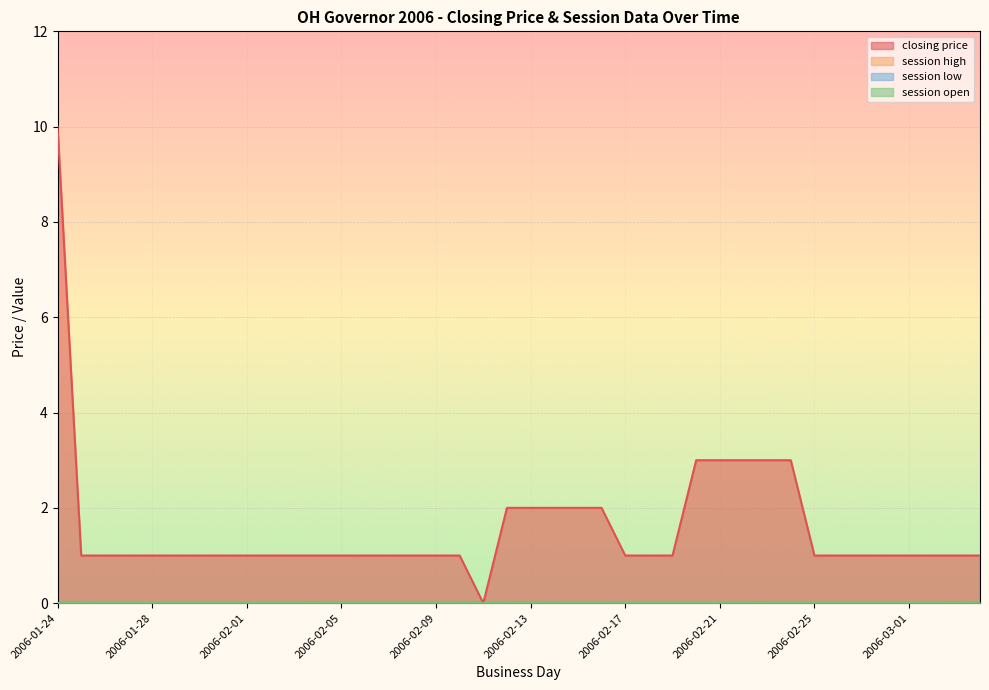

True or false: session high has more than 0 interior local peaks.

False